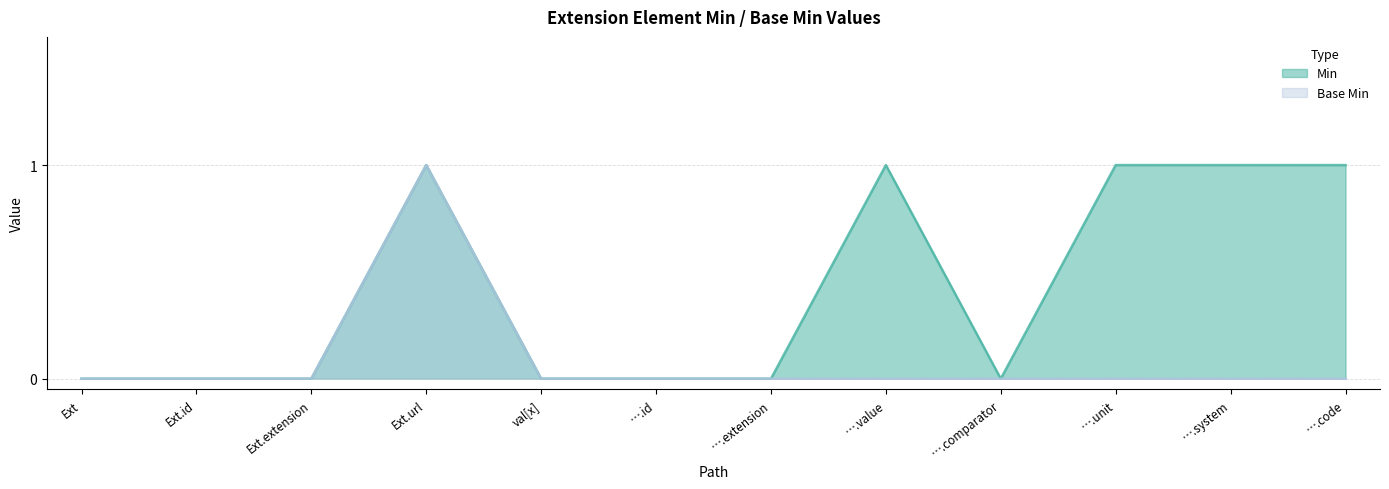

Does the chart have visible grid lines?

Yes